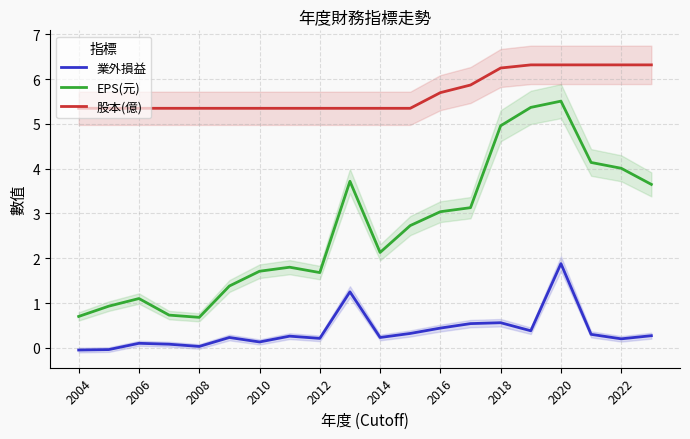

True or false: EPS(元) has a value of 5.5 at 2020.

True